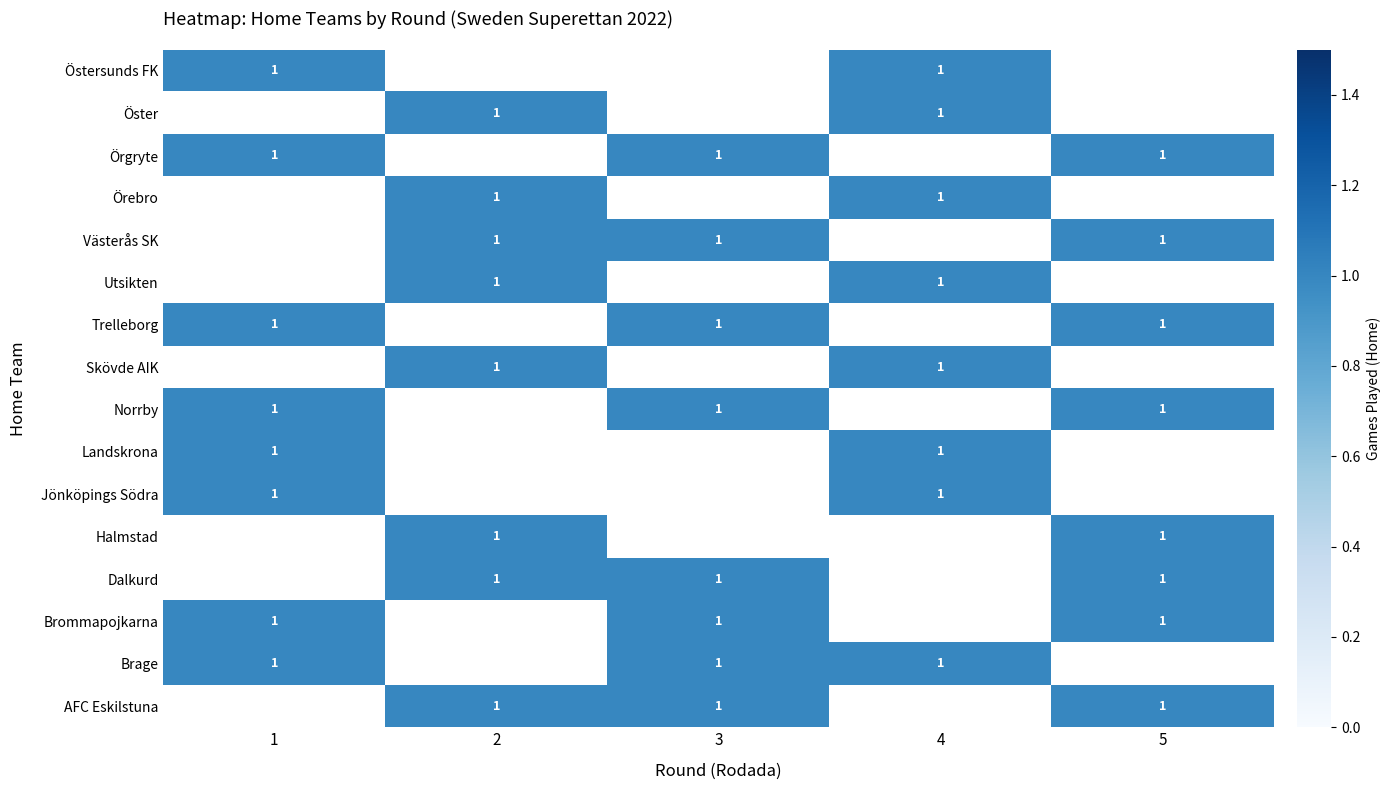

The Skövde AIK series shows 1 at 2. True or false?

True